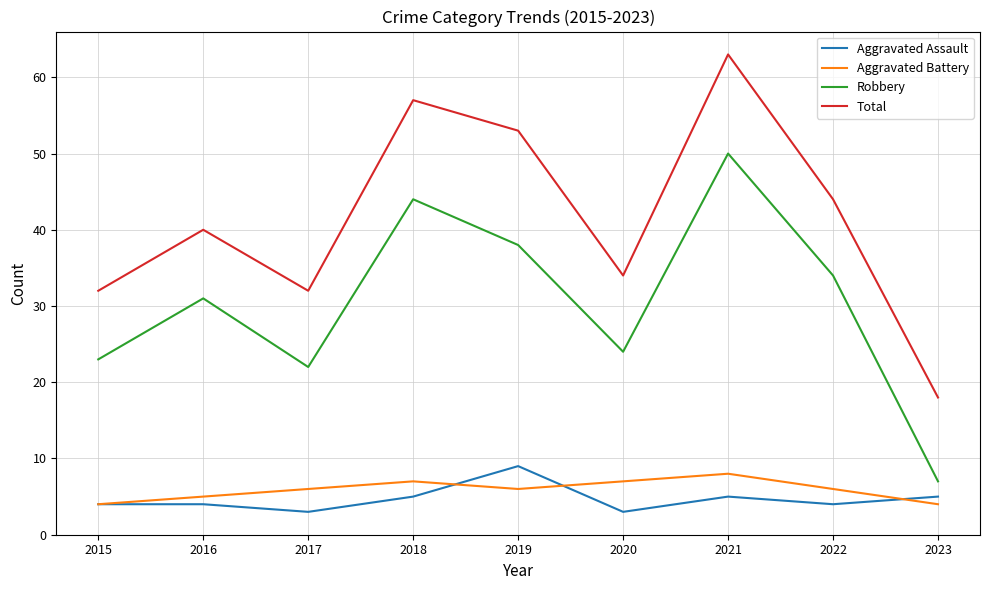

Reading left to right, what are all the values shown in this chart?

Aggravated Assault: 2015=4	2016=4	2017=3	2018=5	2019=9	2020=3	2021=5	2022=4	2023=5
Aggravated Battery: 2015=4	2016=5	2017=6	2018=7	2019=6	2020=7	2021=8	2022=6	2023=4
Robbery: 2015=23	2016=31	2017=22	2018=44	2019=38	2020=24	2021=50	2022=34	2023=7
Total: 2015=32	2016=40	2017=32	2018=57	2019=53	2020=34	2021=63	2022=44	2023=18